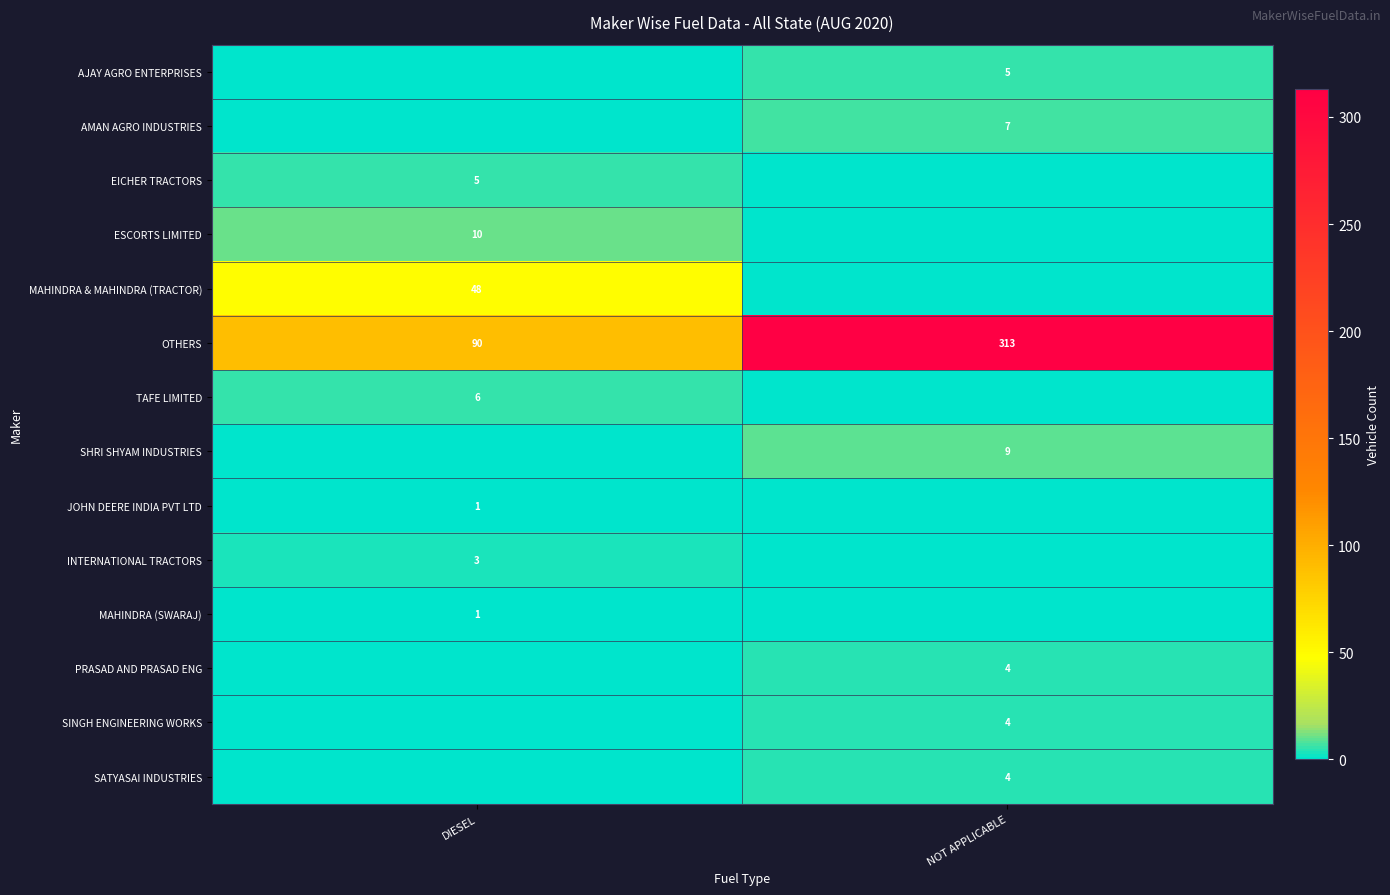

How many distinct data groups are displayed?

14